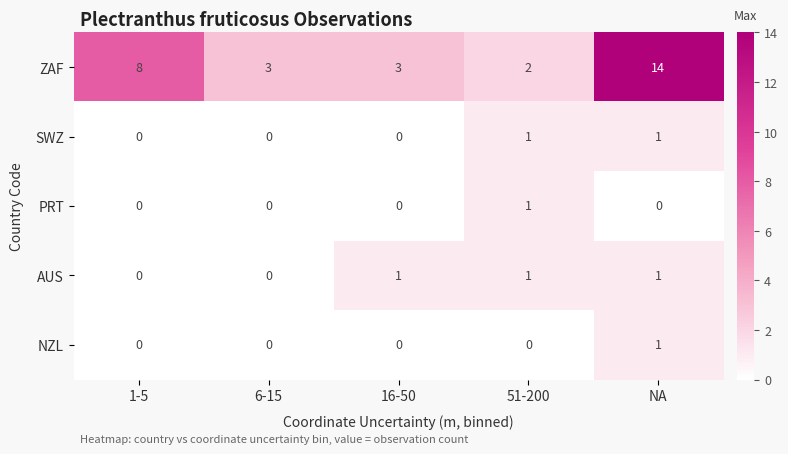

What is the difference between the highest and lowest values at 1-5?

8